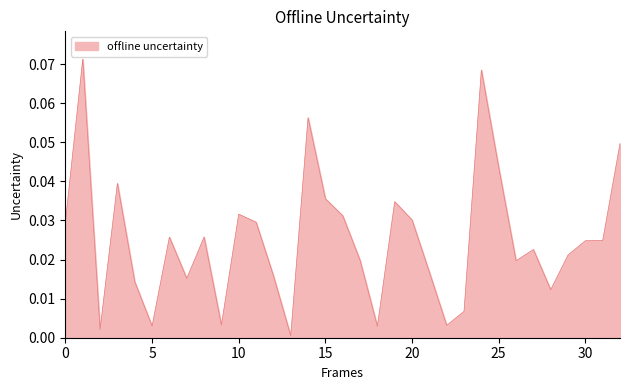

How many lines are shown in the chart?

1